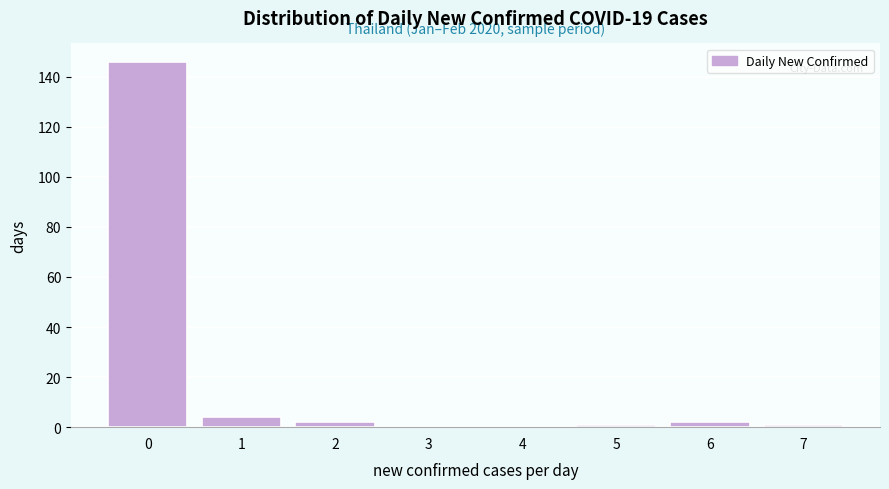

Reading left to right, what are all the values shown in this chart?

0=146	1=4	2=2	3=0	4=0	5=1	6=2	7=1